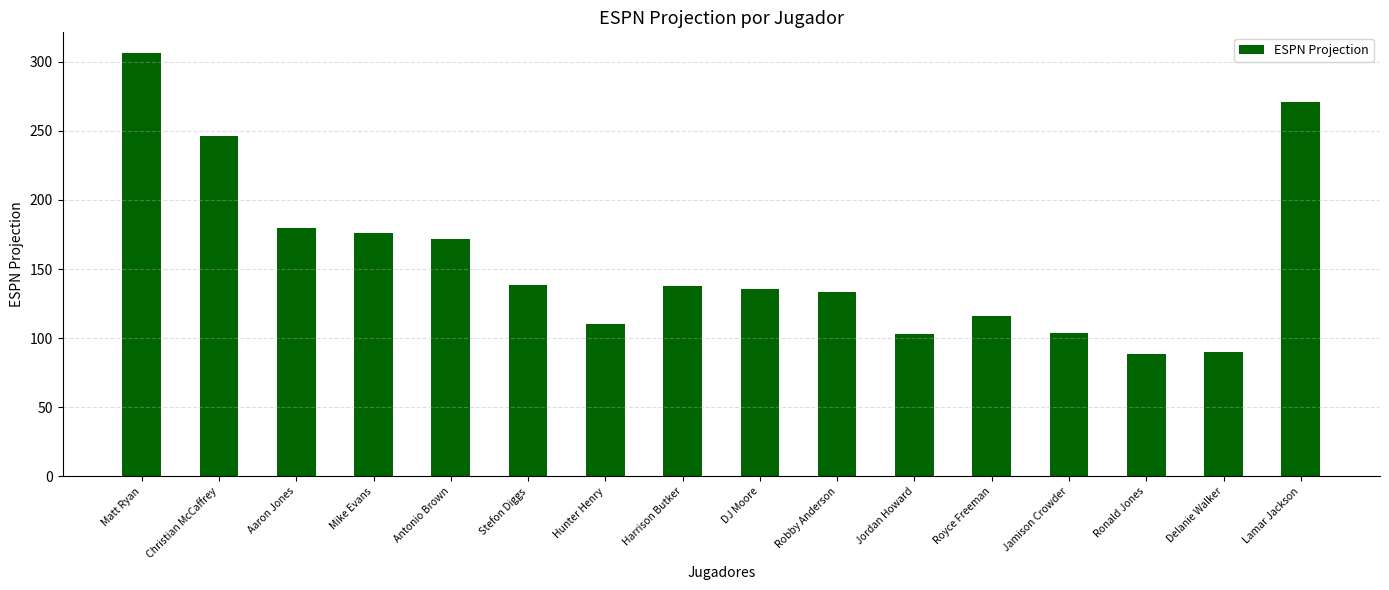

What is the average value?

156.7